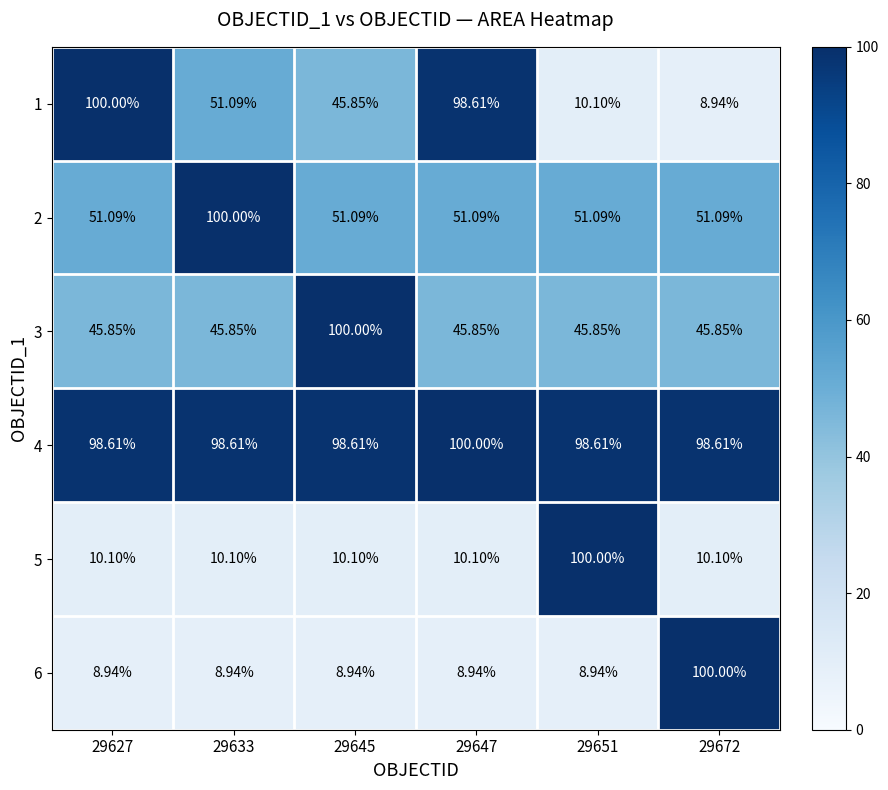

Is the value of 5 at 29672 greater than the value of 4 at 29627?

No